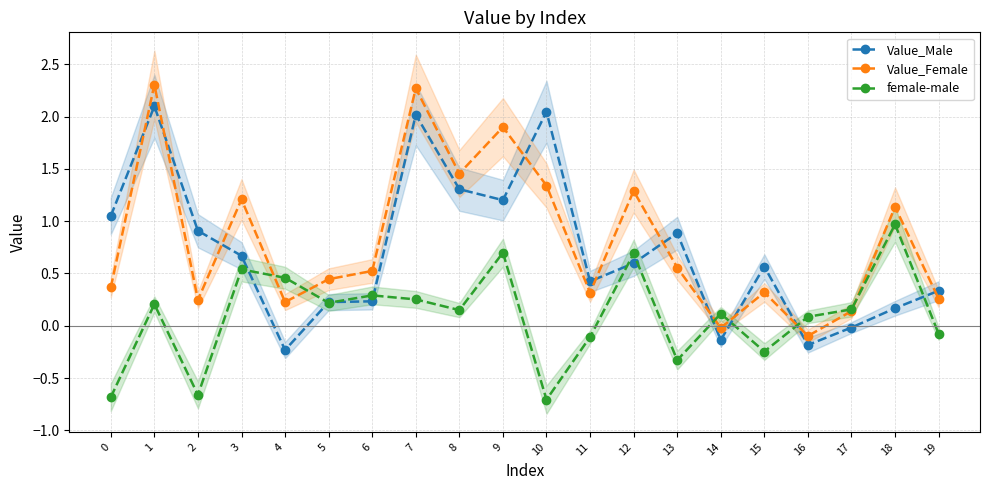

Which category has the highest value across all series?

1